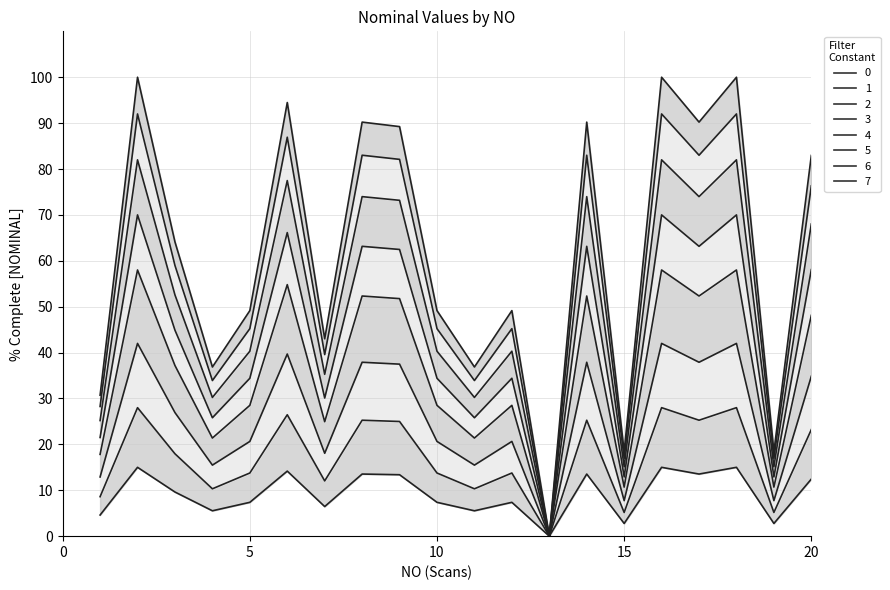

At which label is the value closest to 7?

5